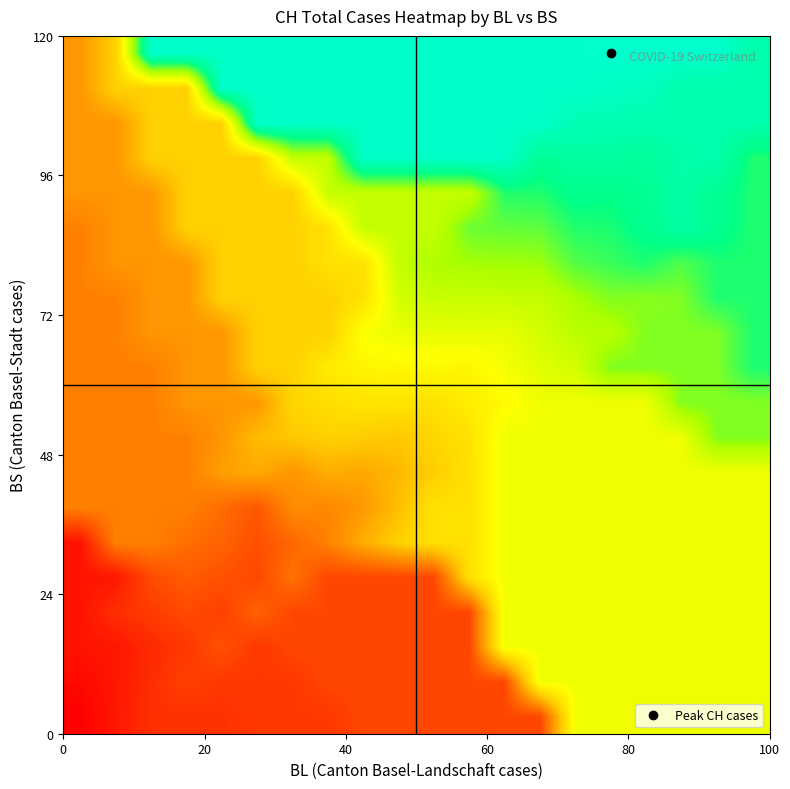

At which category is the sum across all series the highest?

18